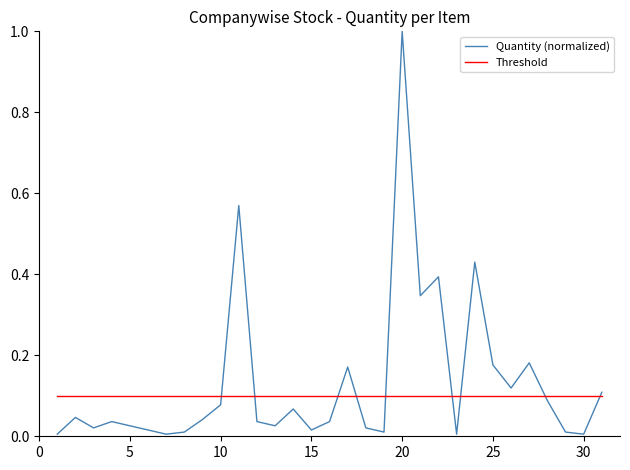

Does the chart display data point markers on the line(s)?

No